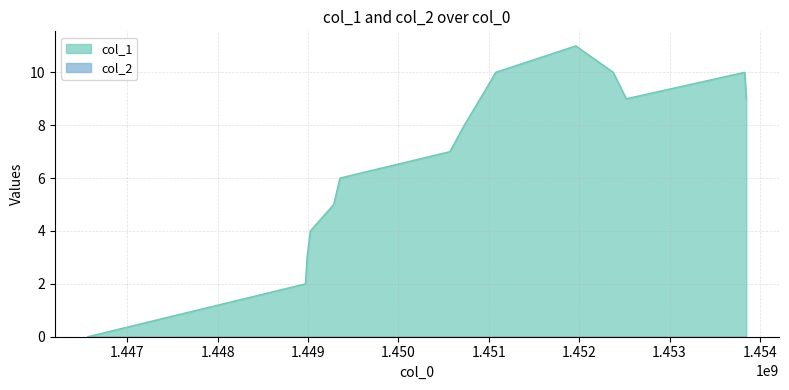

True or false: the data has more than 2 interior local peaks.

False